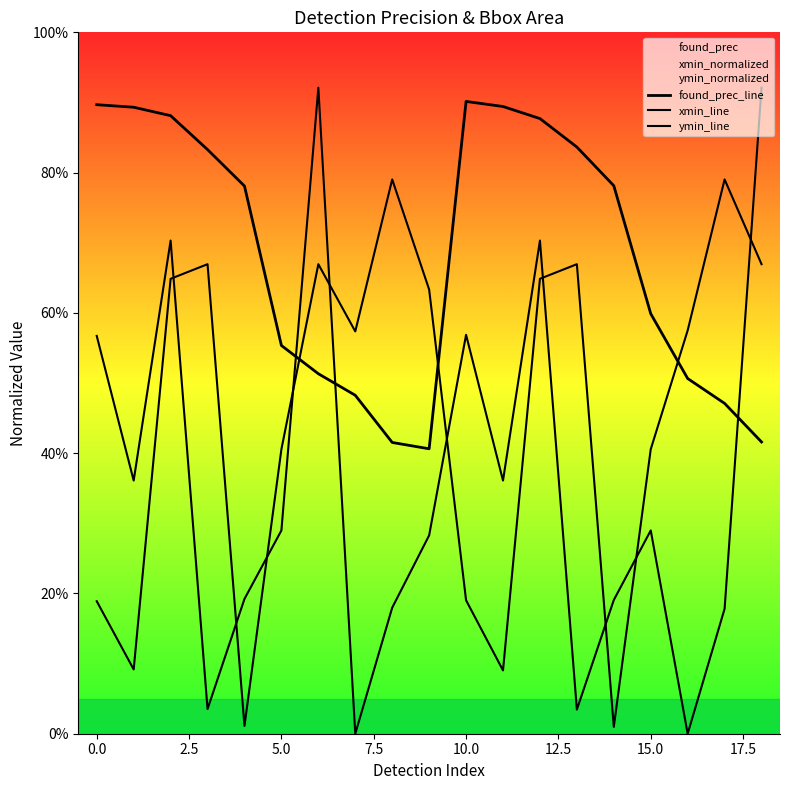

At how many categories does at least one series exceed 0?

19